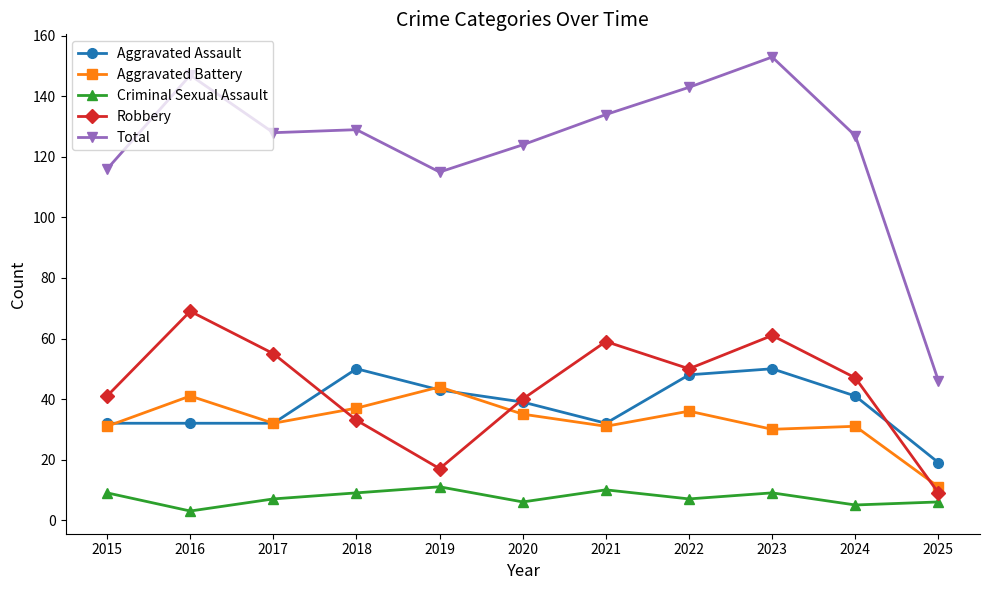

At which category is the sum across all series the highest?

2023